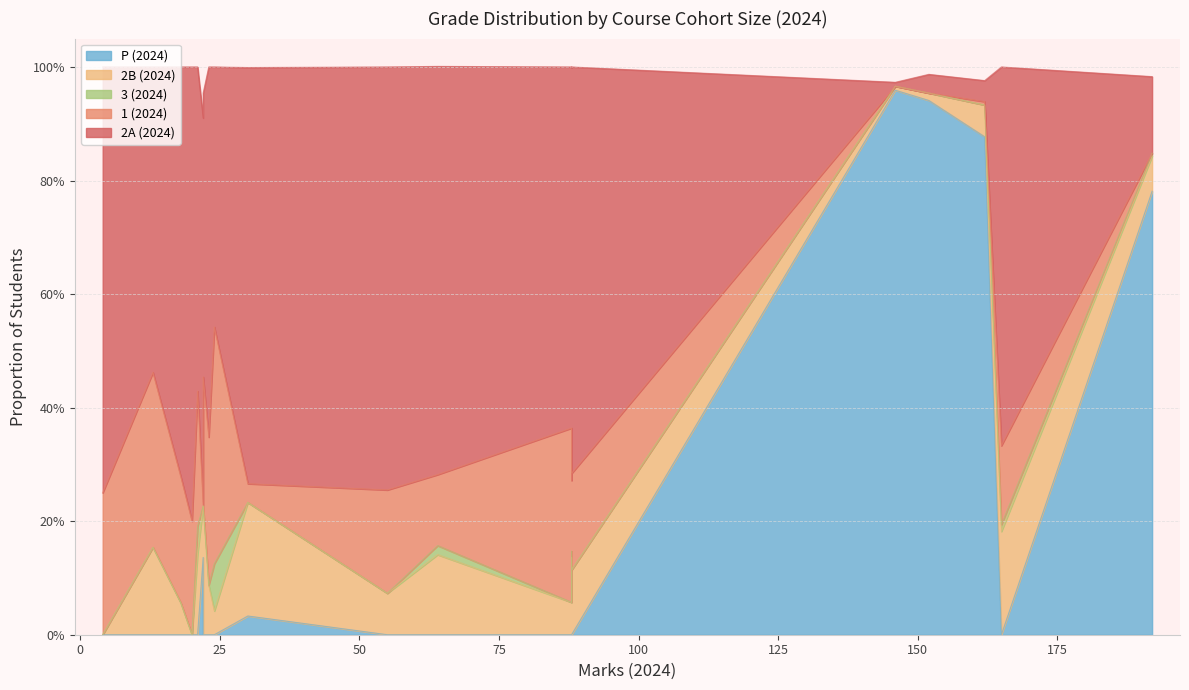

Which series has the largest total across all categories?

2A (2024)